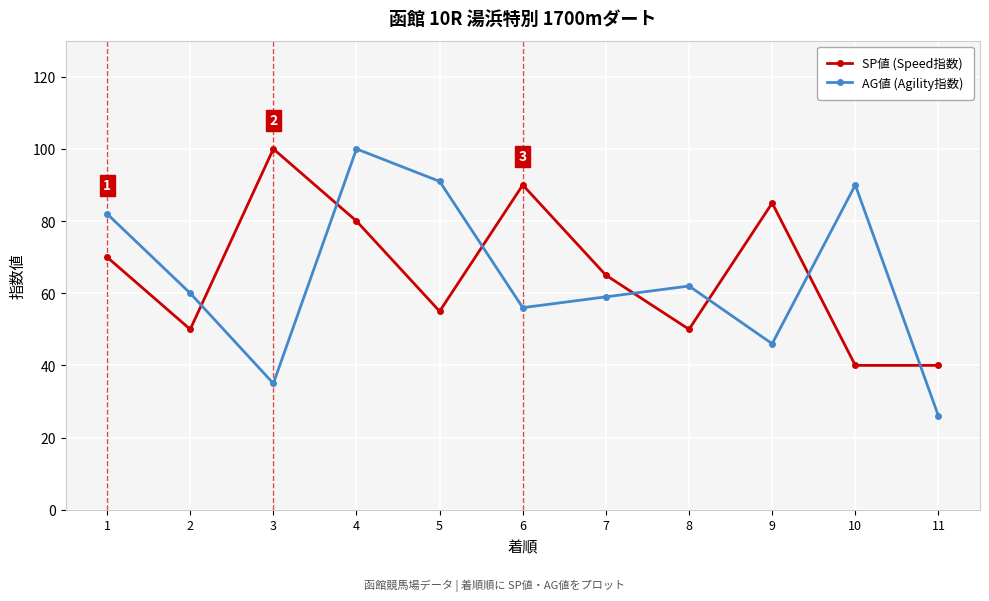

Is this an area chart (filled region under the line)?

No